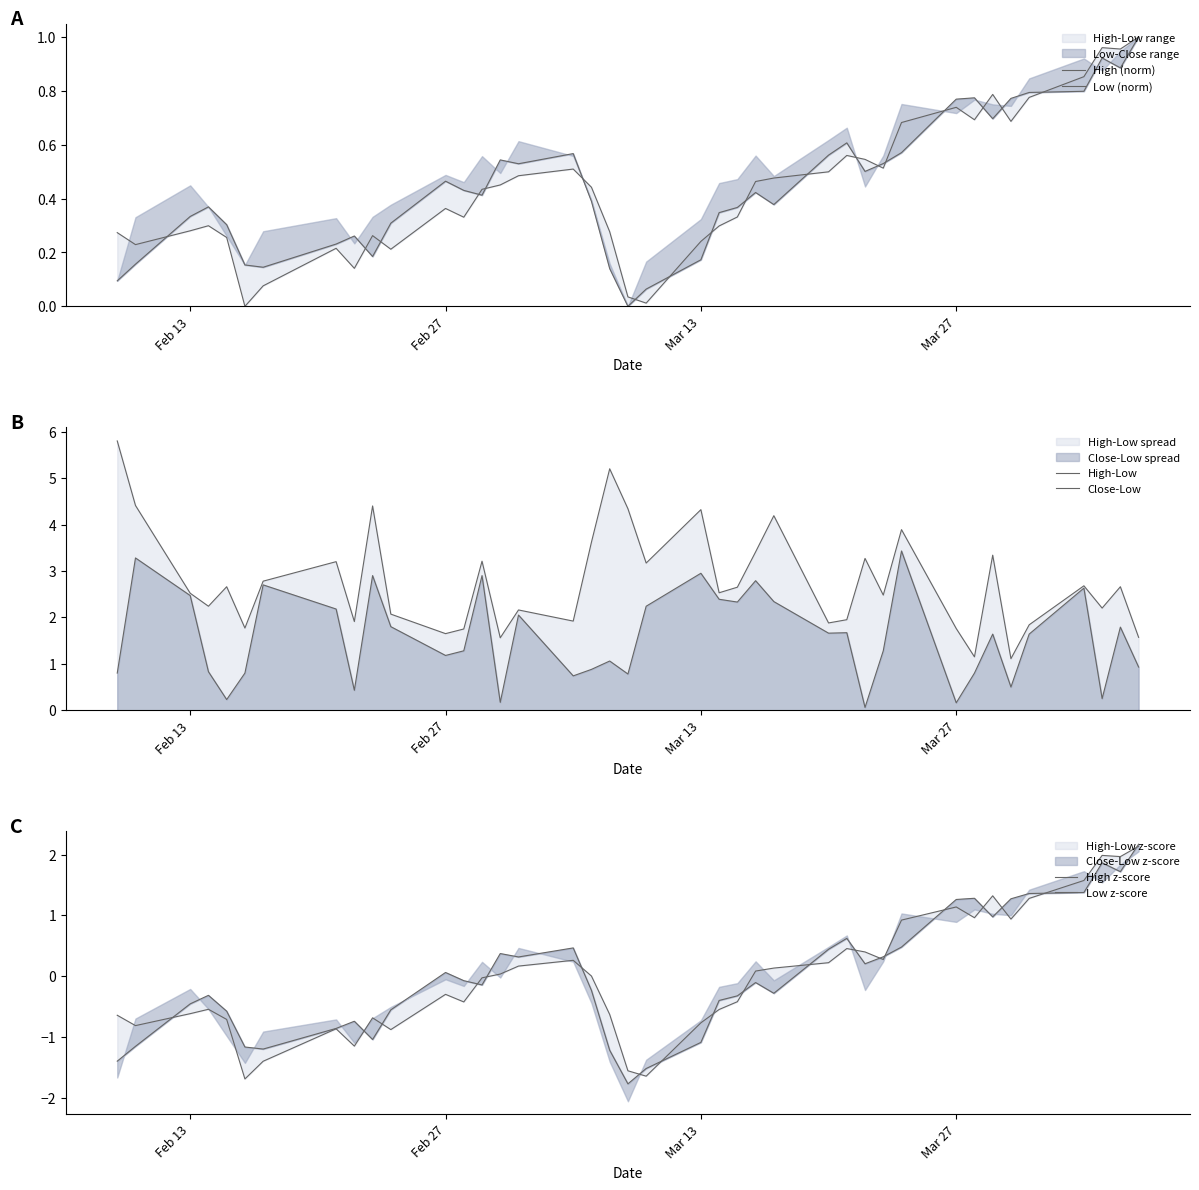

How many intersections are there between High z-score and Close-Low?

7